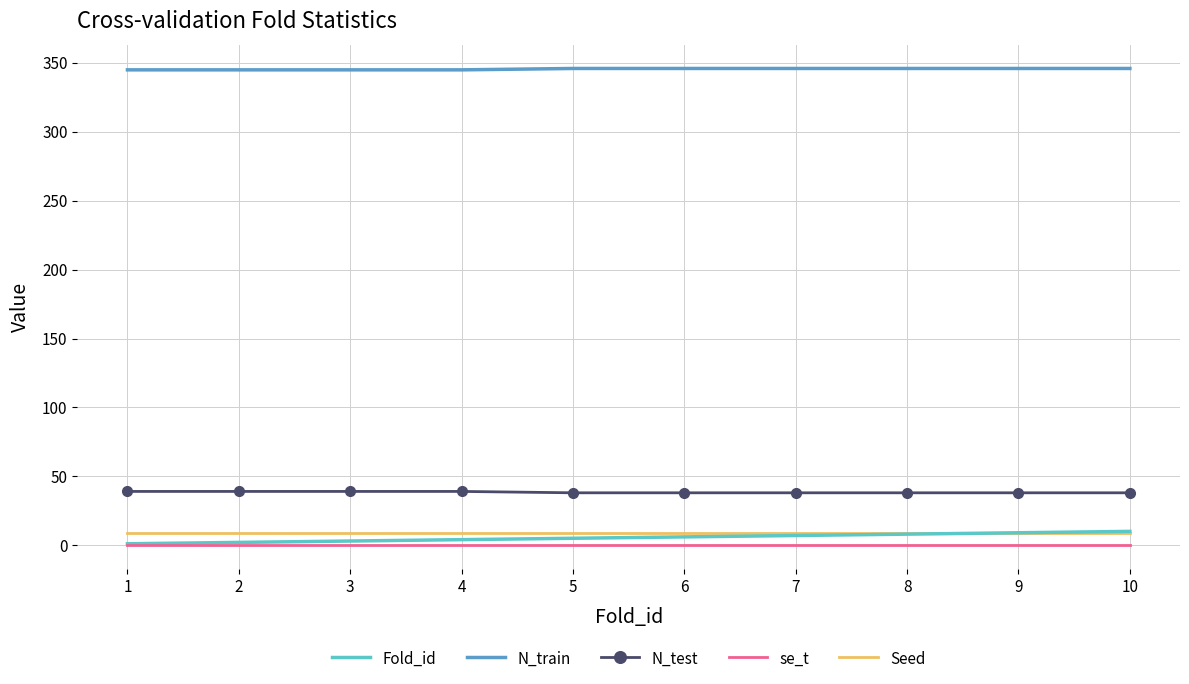

Is the value of N_train at 1 greater than the value of se_t at 6?

Yes